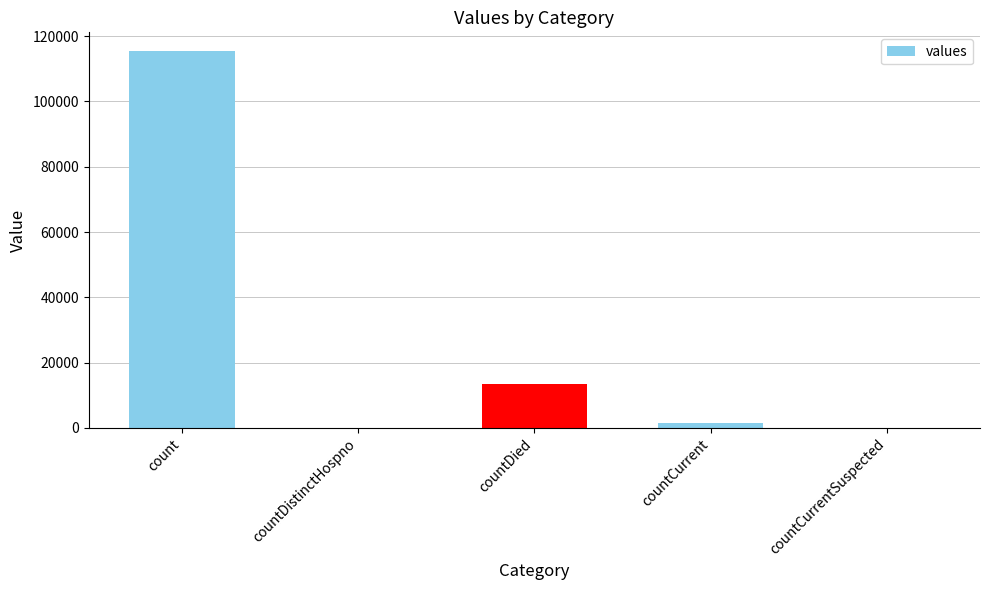

Reading left to right, extract all data points from this chart.

count=115379	countDistinctHospno=0	countDied=13343	countCurrent=1383	countCurrentSuspected=0